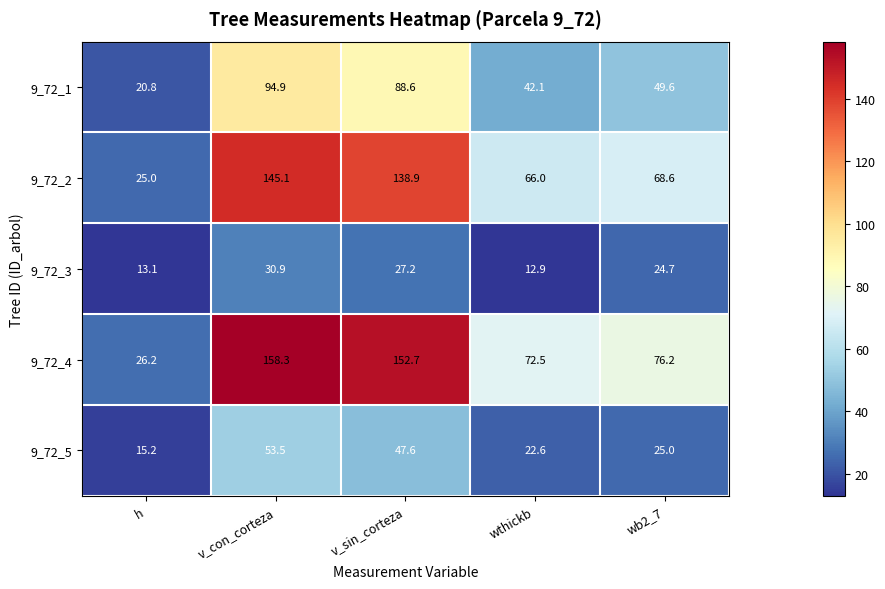

Between h and v_con_corteza, which series saw the biggest shift?

9_72_4